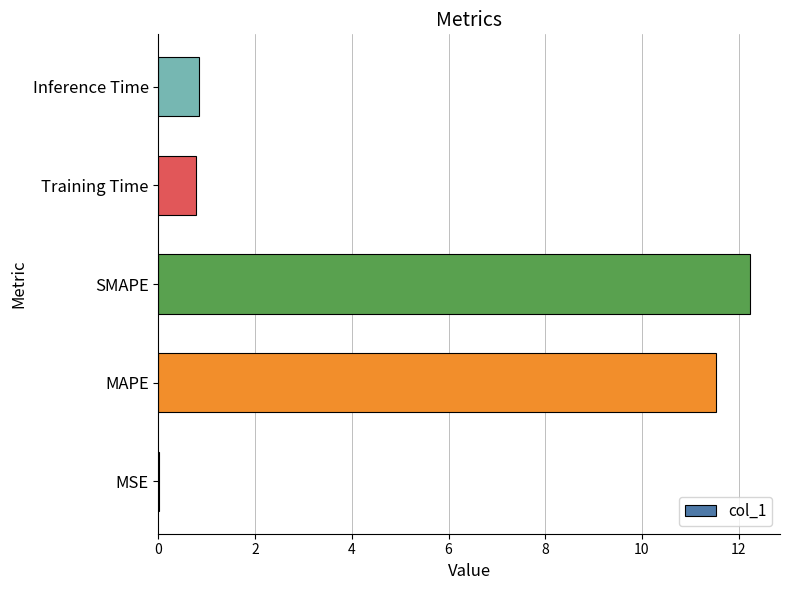

The chart shows a value of 12.2 at SMAPE. True or false?

True